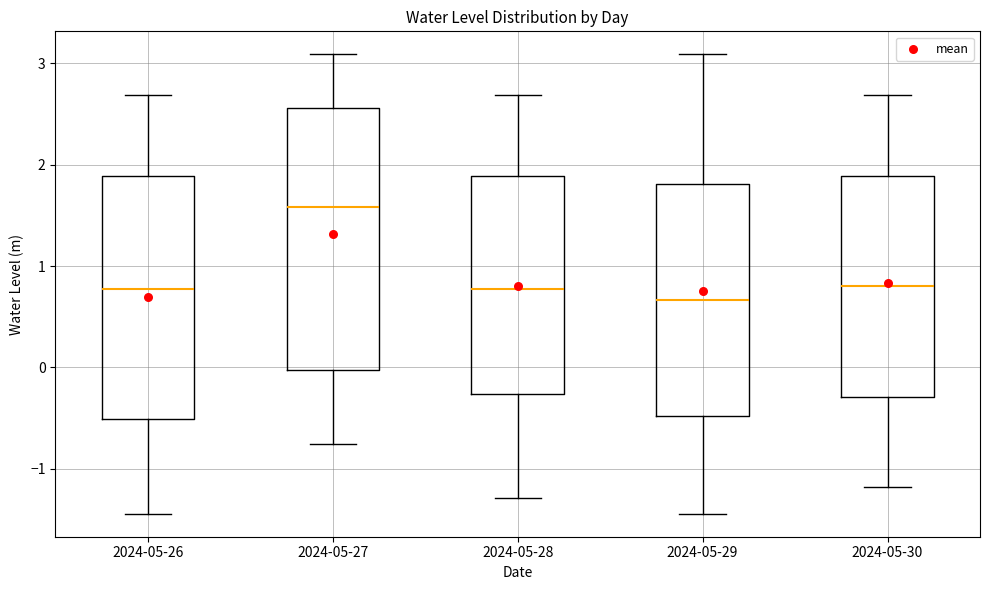

Reading left to right, transcribe this box plot: for each box, give where its median line is, the range the box spans, and where its two whiskers end, as read against the y-axis. The values are not printed on the chart, so give them approximately, as read against the axis.

2024-05-26: median 0.8, box -0.5 to 1.9, whiskers -1.4 to 2.7
2024-05-27: median 1.6, box 0.0 to 2.6, whiskers -0.8 to 3.1
2024-05-28: median 0.8, box -0.3 to 1.9, whiskers -1.3 to 2.7
2024-05-29: median 0.7, box -0.5 to 1.8, whiskers -1.4 to 3.1
2024-05-30: median 0.8, box -0.3 to 1.9, whiskers -1.2 to 2.7